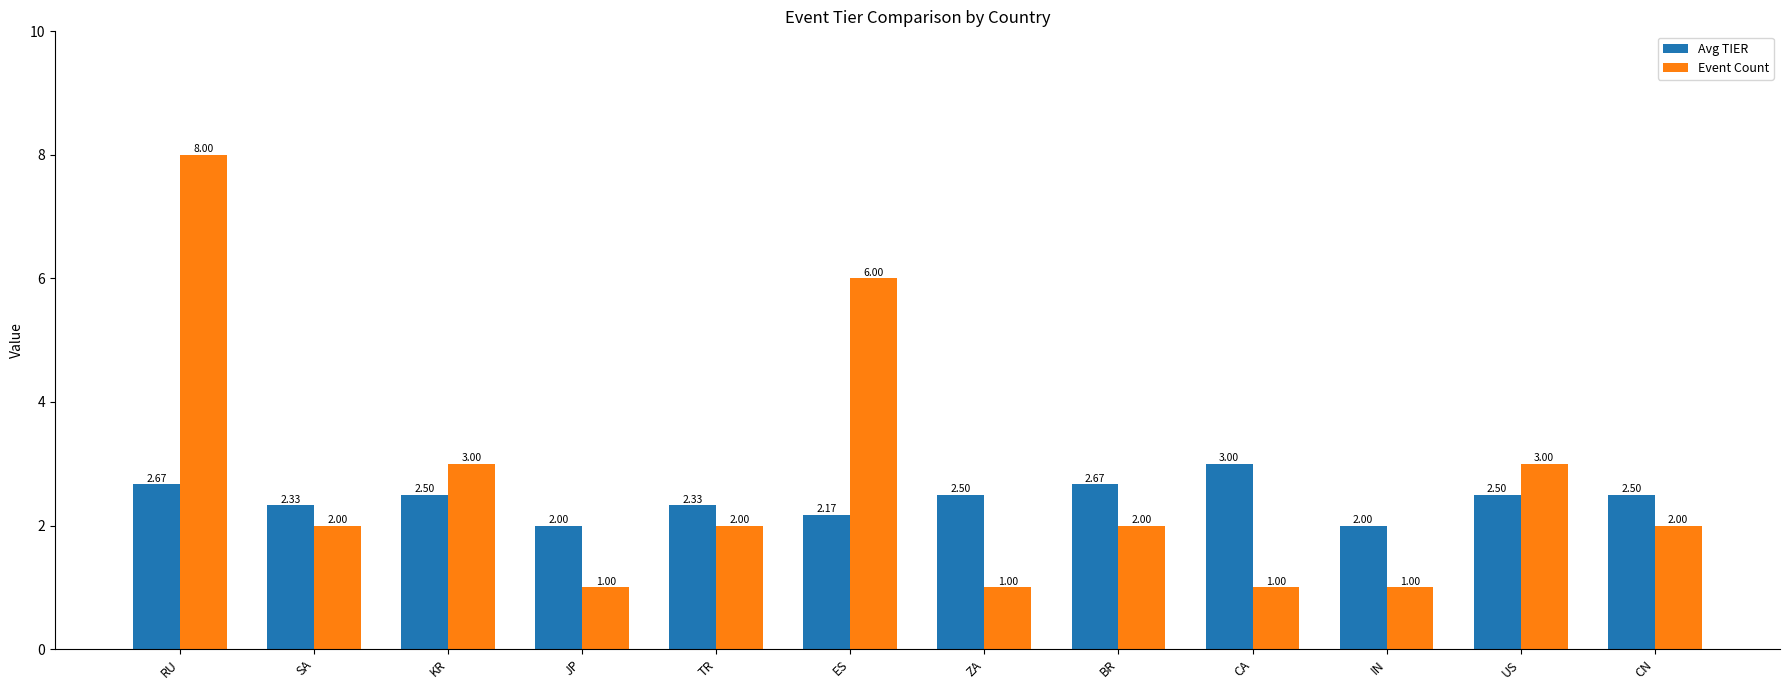

True or false: Avg TIER has a value of 2.5 at CN.

True